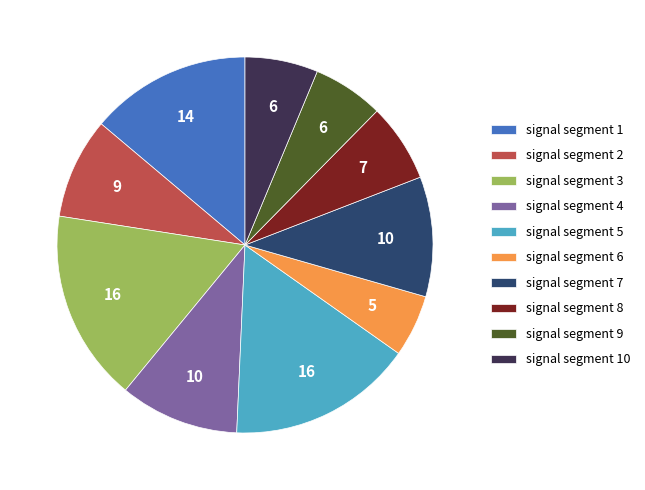

Is the sum of signal segment 9 and signal segment 10 greater than half?

No